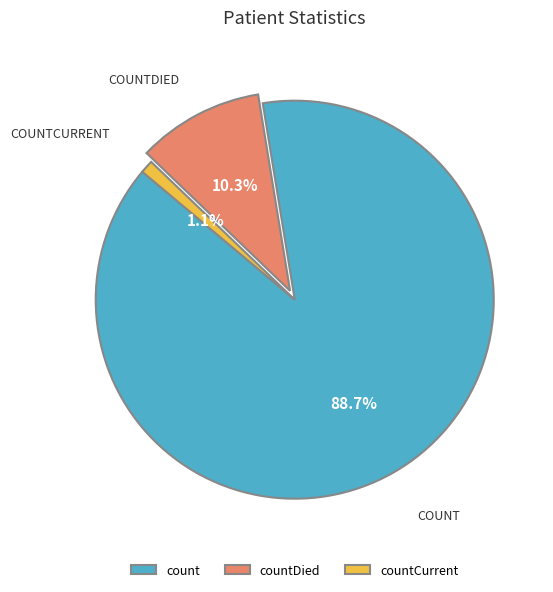

How much of the chart is everything except countDied?

89.7%